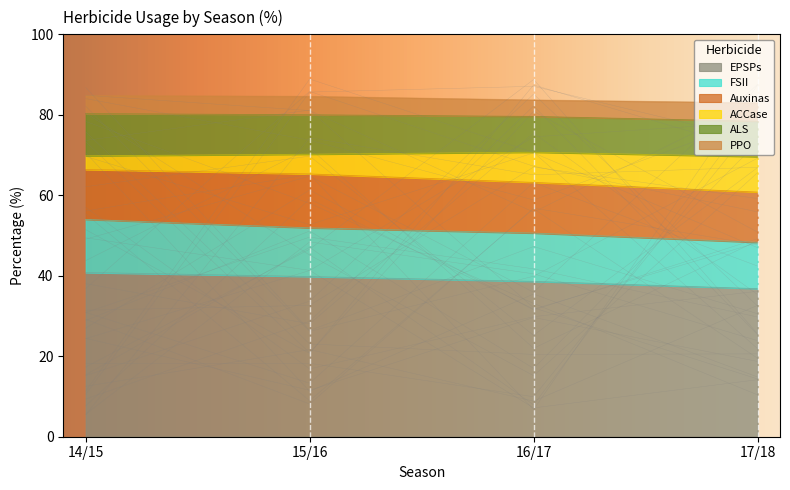

At which label is ALS closest to 51?

15/16